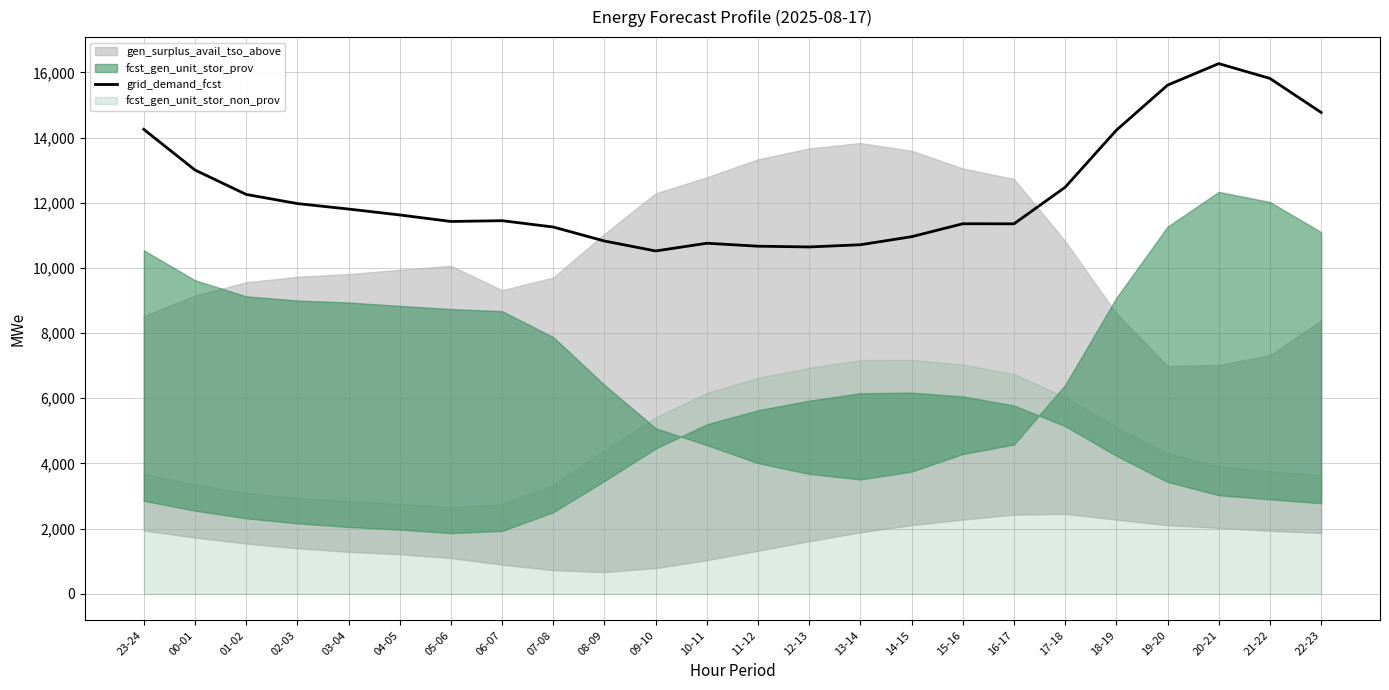

What is the change in value from 19-20 to 20-21?

+660